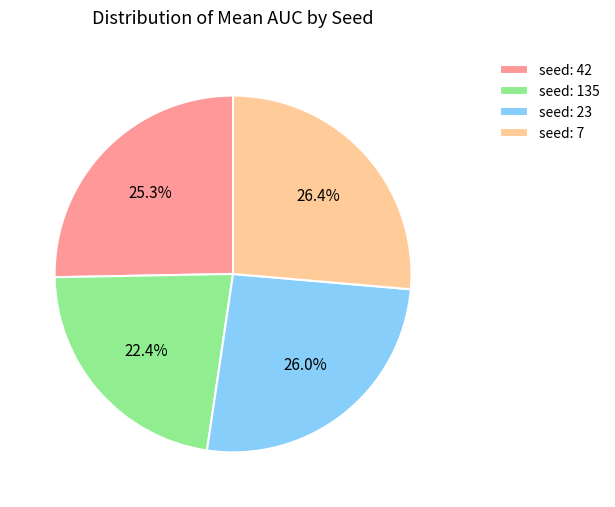

Which category has the smallest portion of the pie?

seed: 135